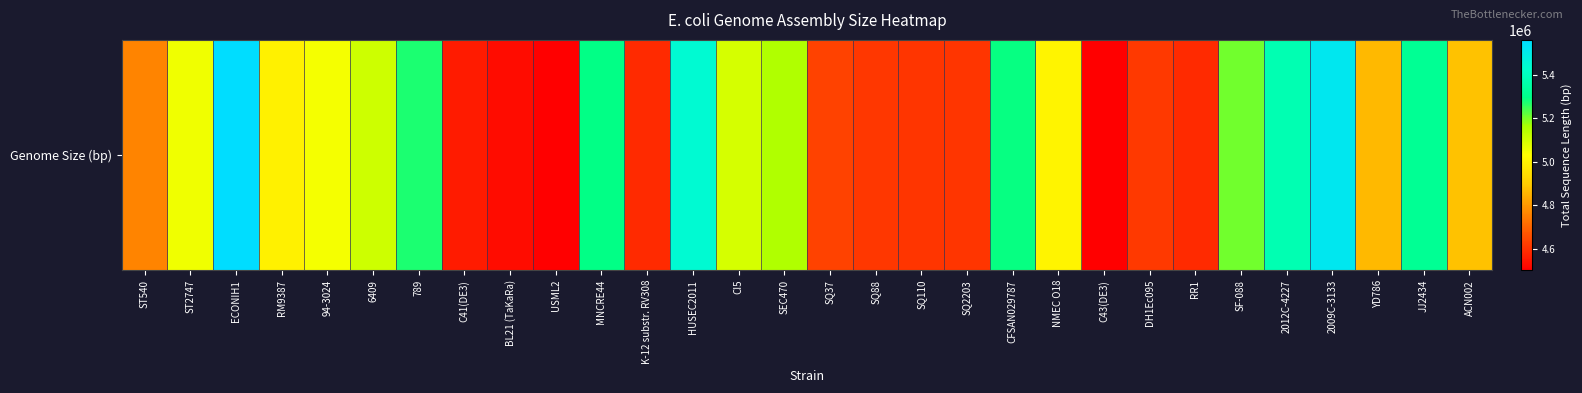

Rank the categories by value from lowest to highest.

C43(DE3), USML2, BL21 (TaKaRa), C41(DE3), K-12 substr. RV308, RR1, SQ110, SQ2203, SQ88, DH1Ec095, SQ37, ST540, YD786, ACN002, RM9387, NMEC O18, 94-3024, ST2747, CI5, 6409, SEC470, SF-088, 789, CFSAN029787, MNCRE44, JJ2434, 2012C-4227, HUSEC2011, 2009C-3133, ECONIH1